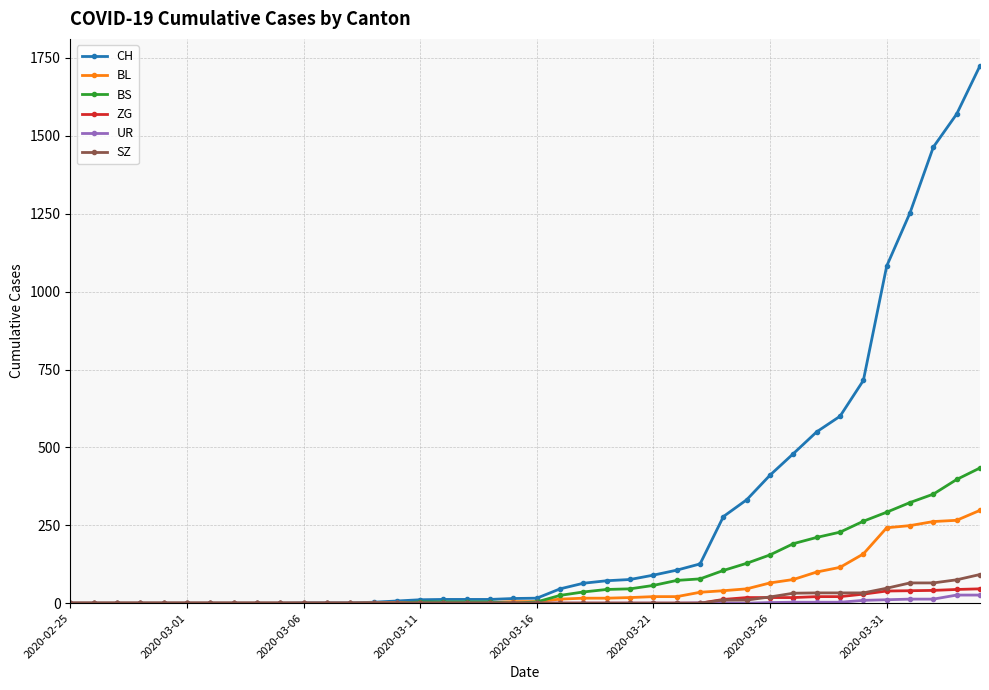

How many series are shown in this chart?

6